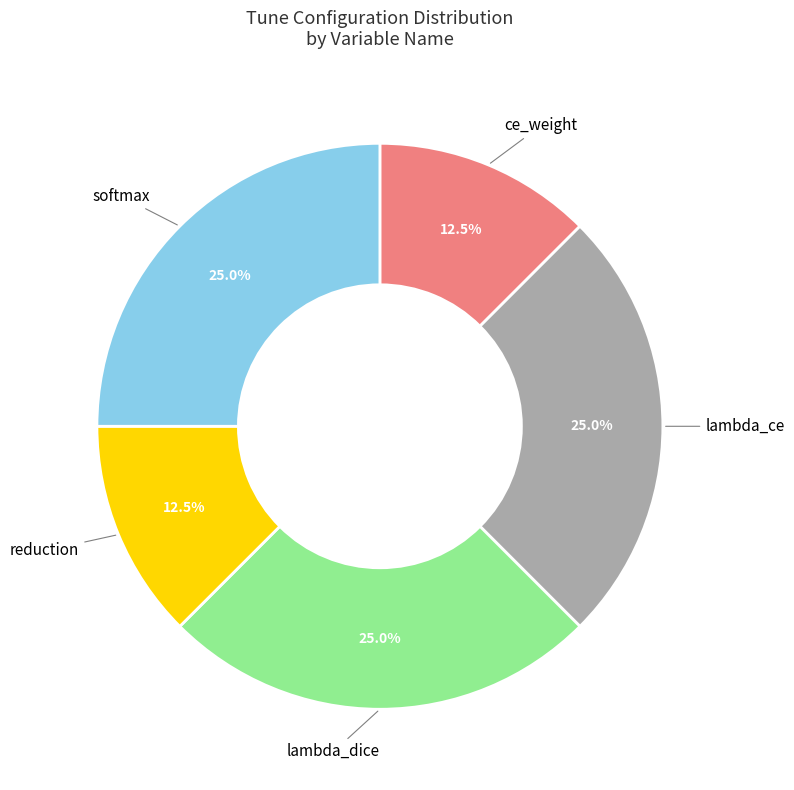

Does any single category account for the majority?

No